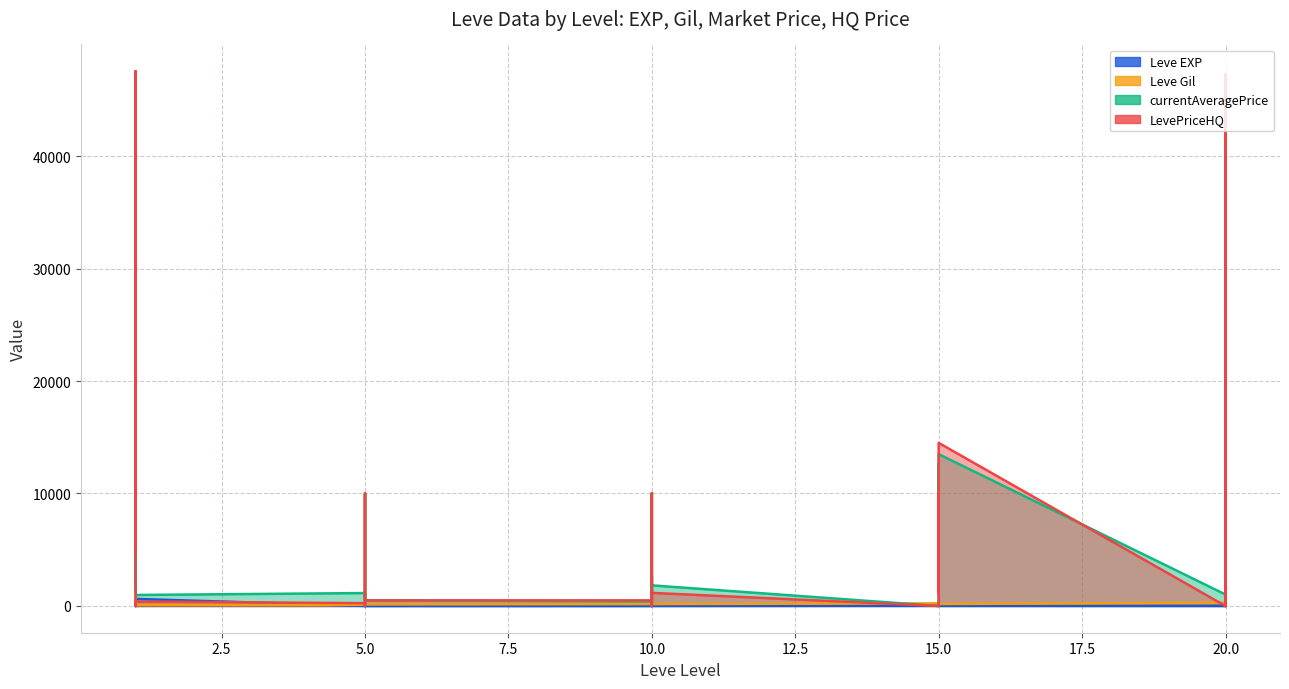

Which series has the largest range (max minus min)?

LevePriceHQ